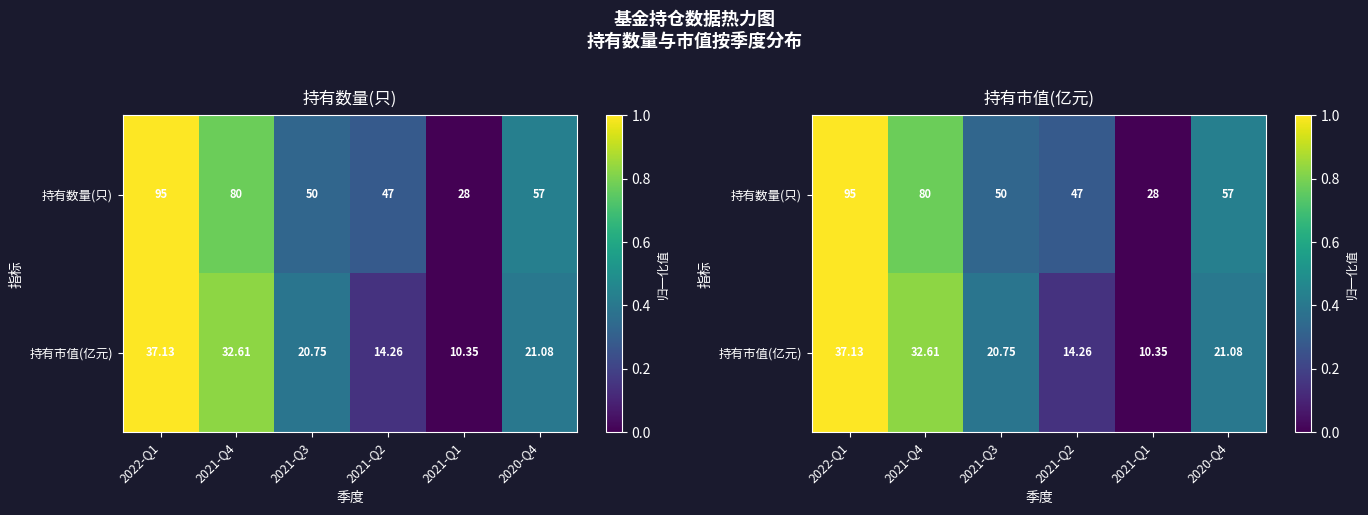

Rank the series by their average value, from lowest to highest.

持有市值(亿元), 持有数量(只)